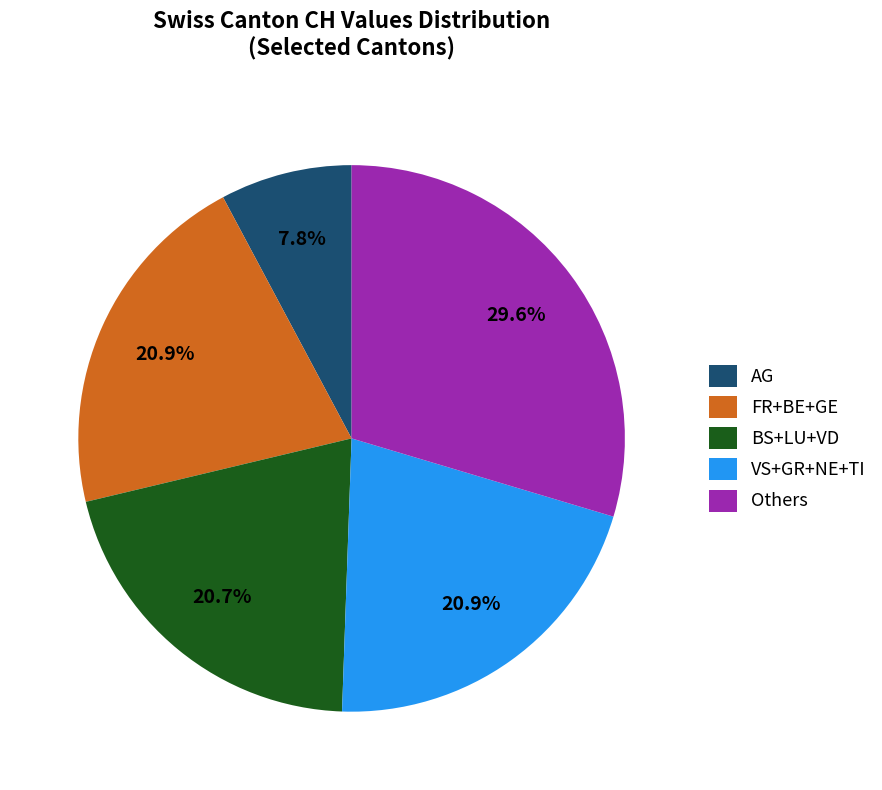

Which slice is the largest?

Others